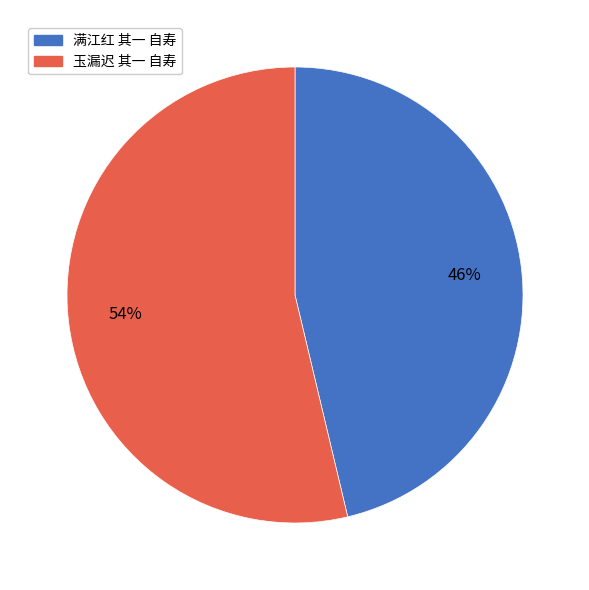

To the nearest percent, what is the average slice percentage?

50%